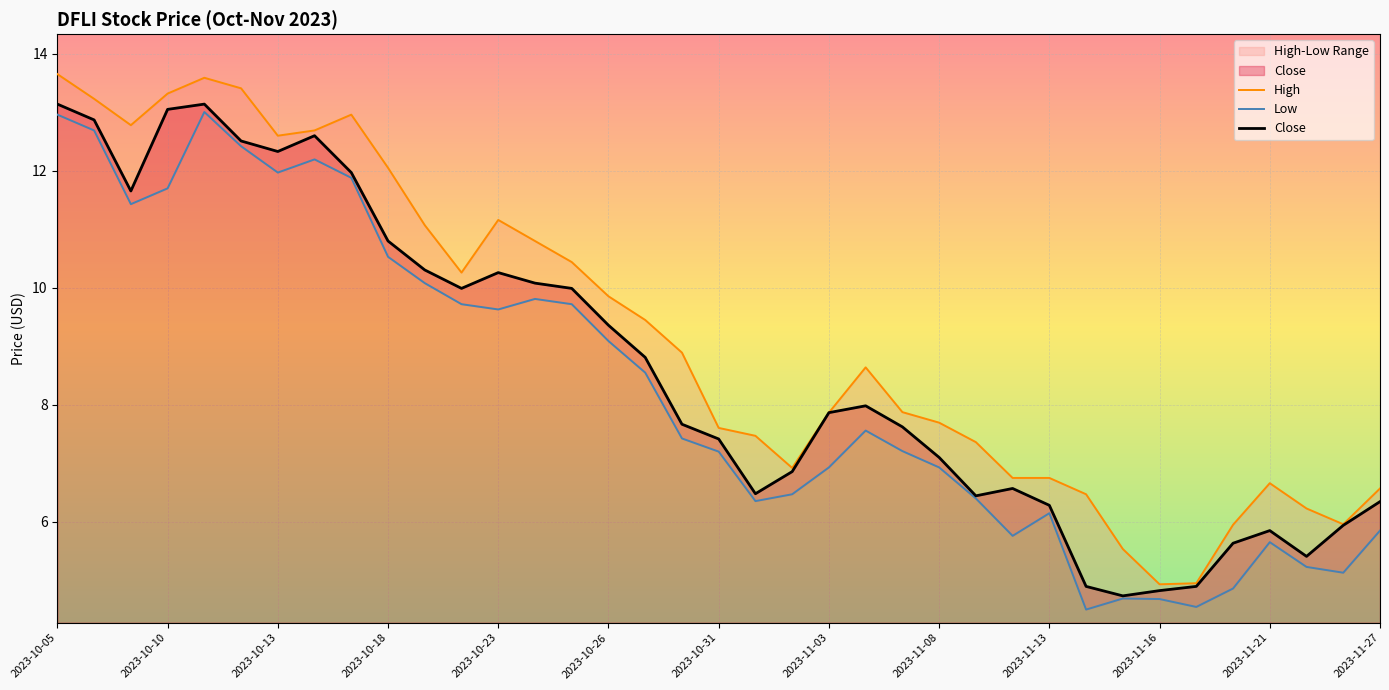

Where does the Close series first go above 7?

2023-10-05